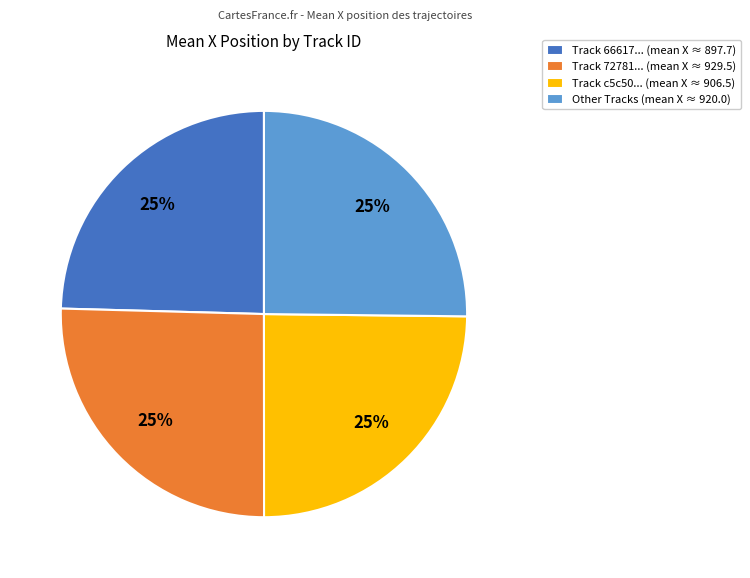

Does any single category account for the majority?

No